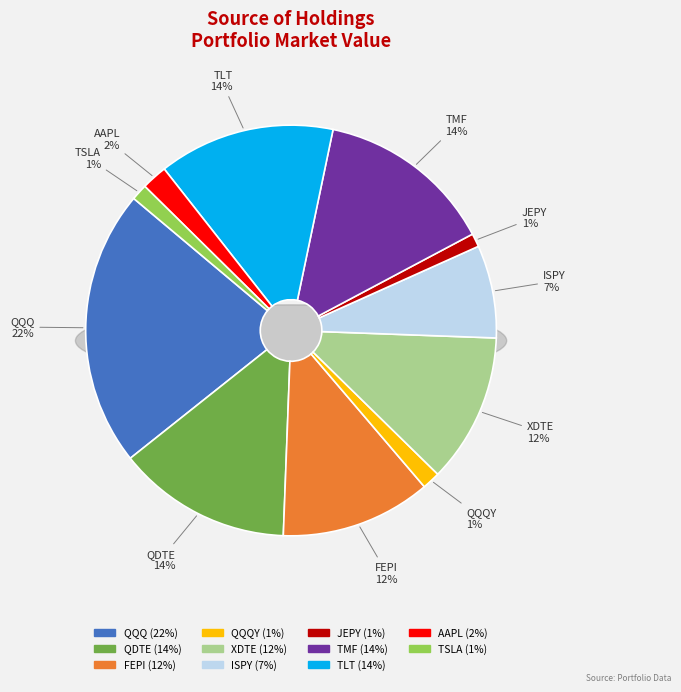

Which has a higher value, QQQY or ISPY?

ISPY